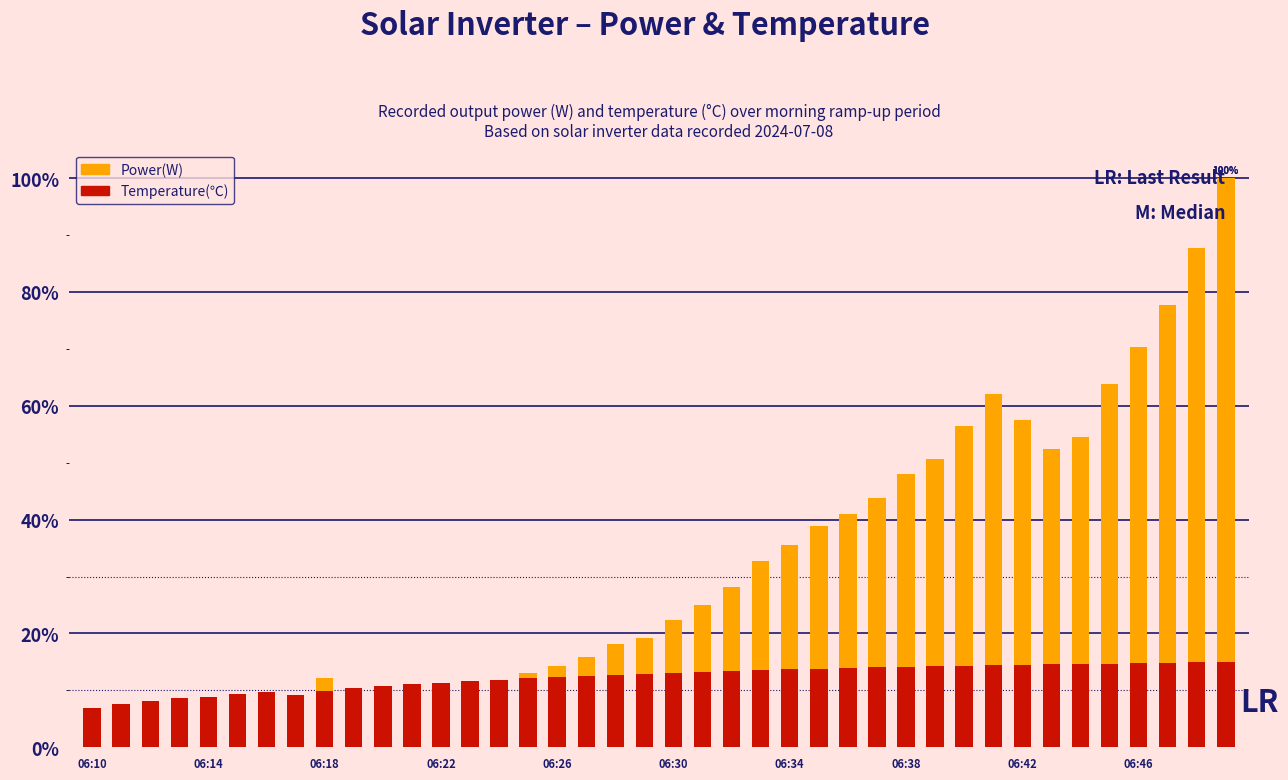

How many values in the Temperature(℃) series are below 13?

20